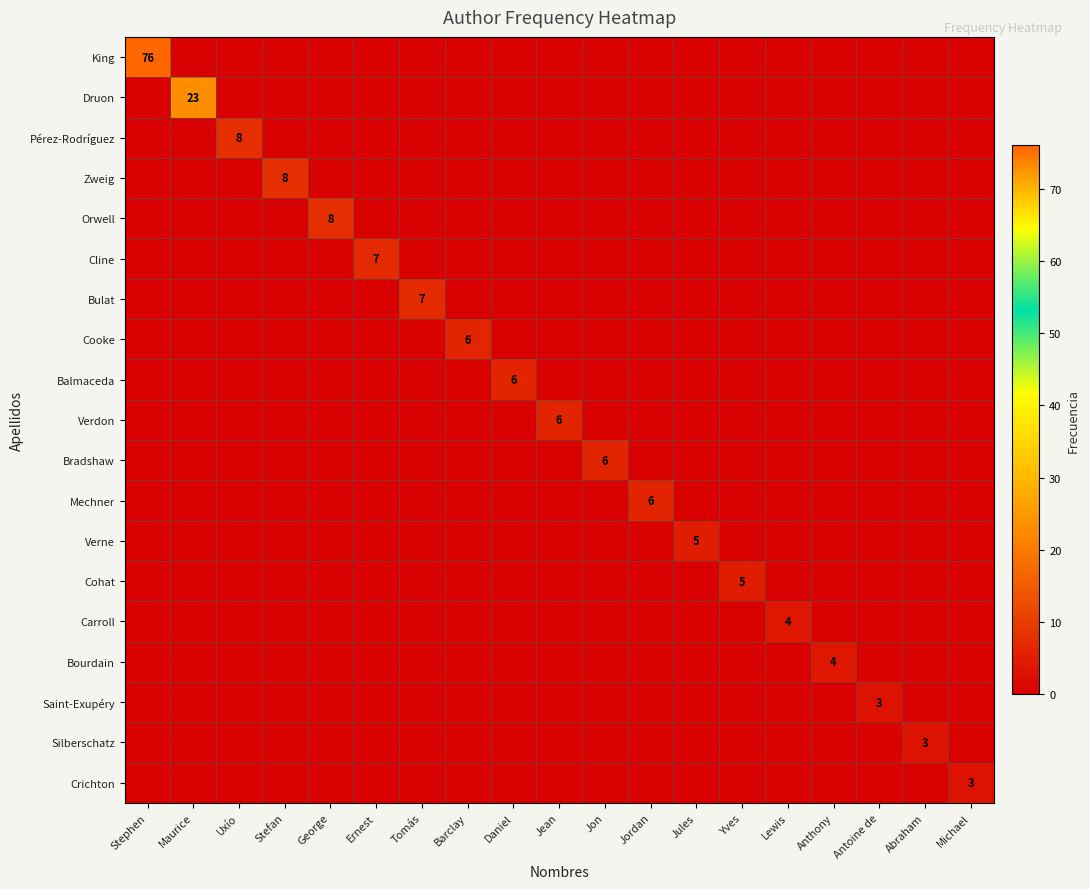

What is the spread (max minus min) of values at Stephen?

76